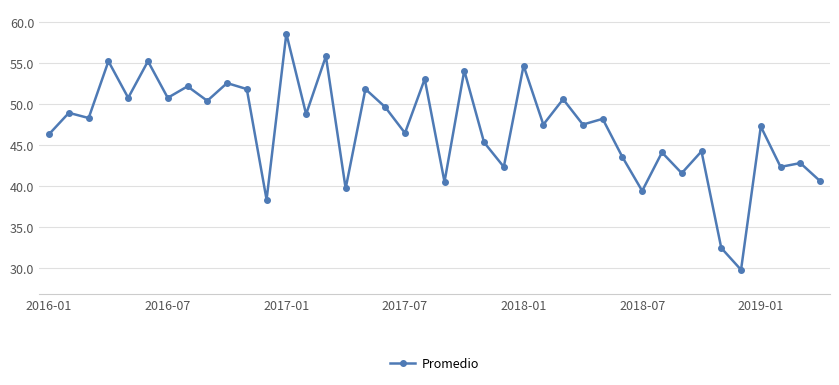

What is the value of the 4th point from the left?

55.3